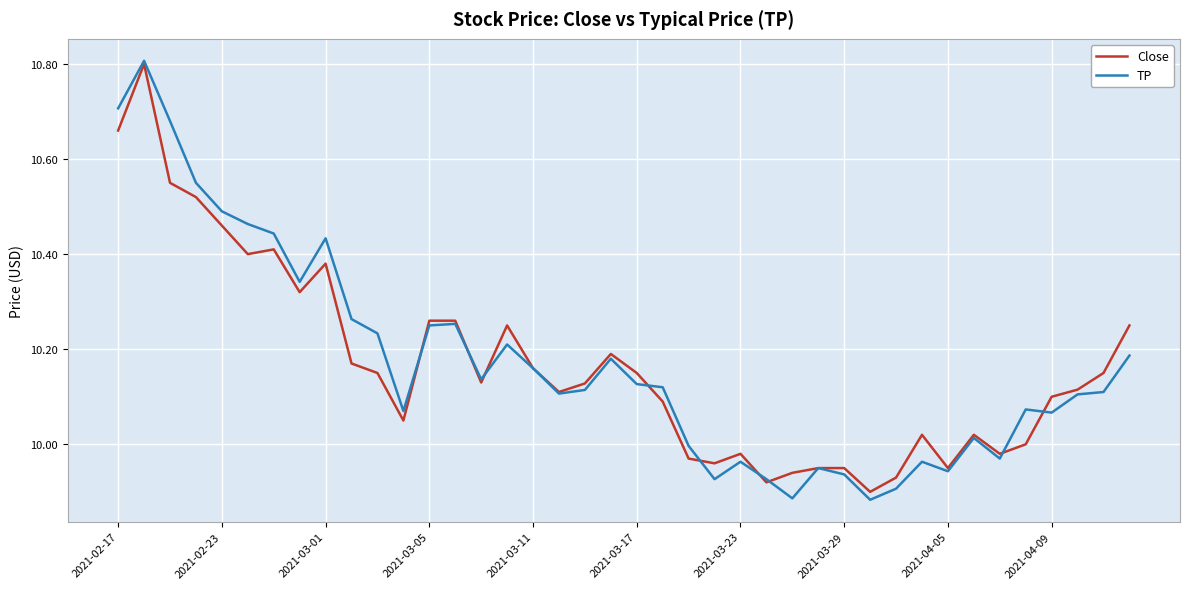

What is the highest value of the TP series?

10.8